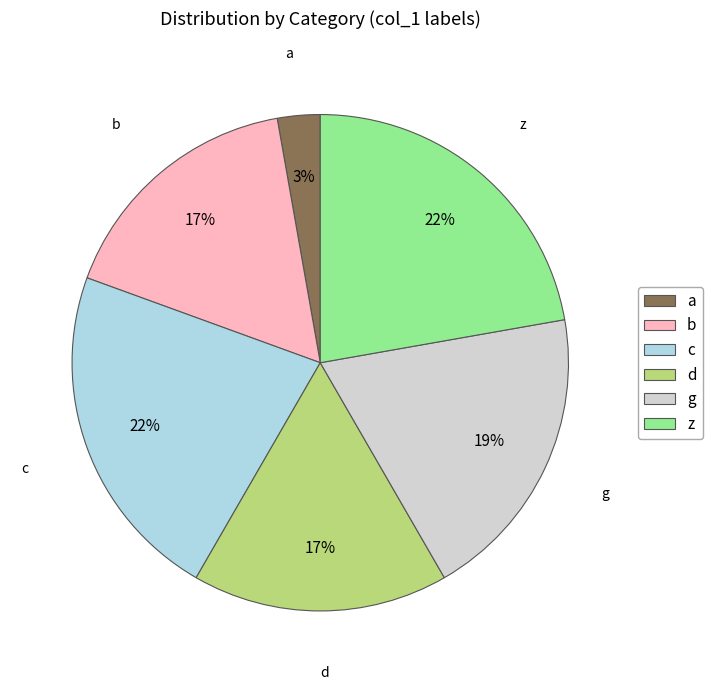

Do b and d together represent more than half of the pie?

No